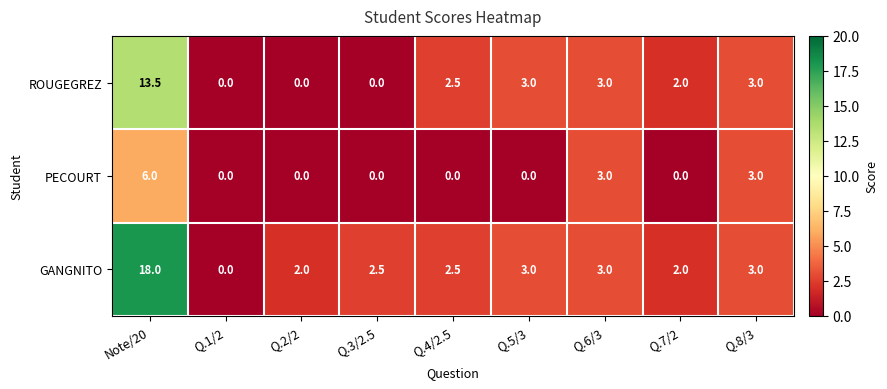

How many data points does each series have?

9